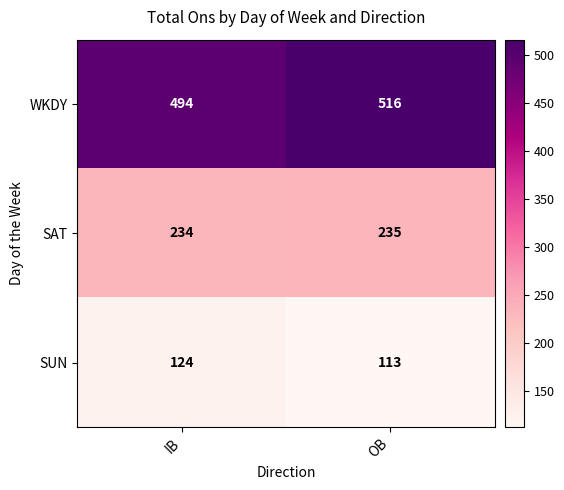

Reading left to right, extract all data points from this chart.

WKDY: 494	516
SAT: 234	235
SUN: 124	113